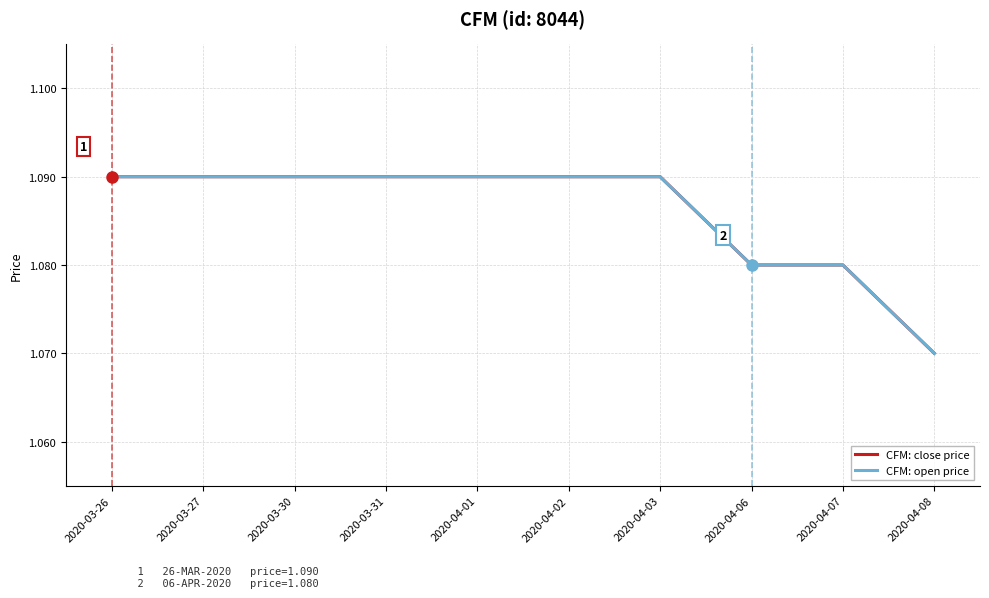

How many CFM: close price values are between 1 and 2?

10